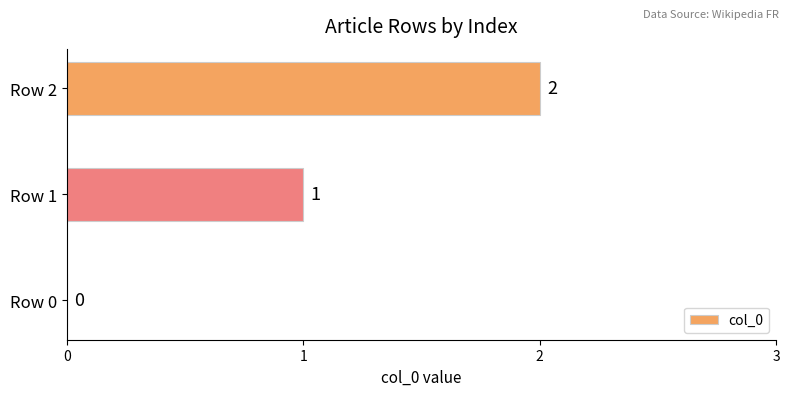

How many values are above zero?

2